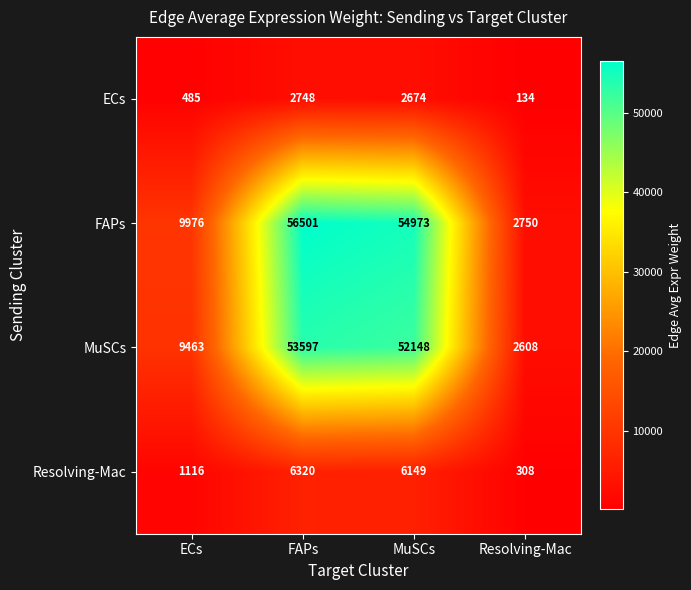

Where is Resolving-Mac nearest to the value 3314?

ECs